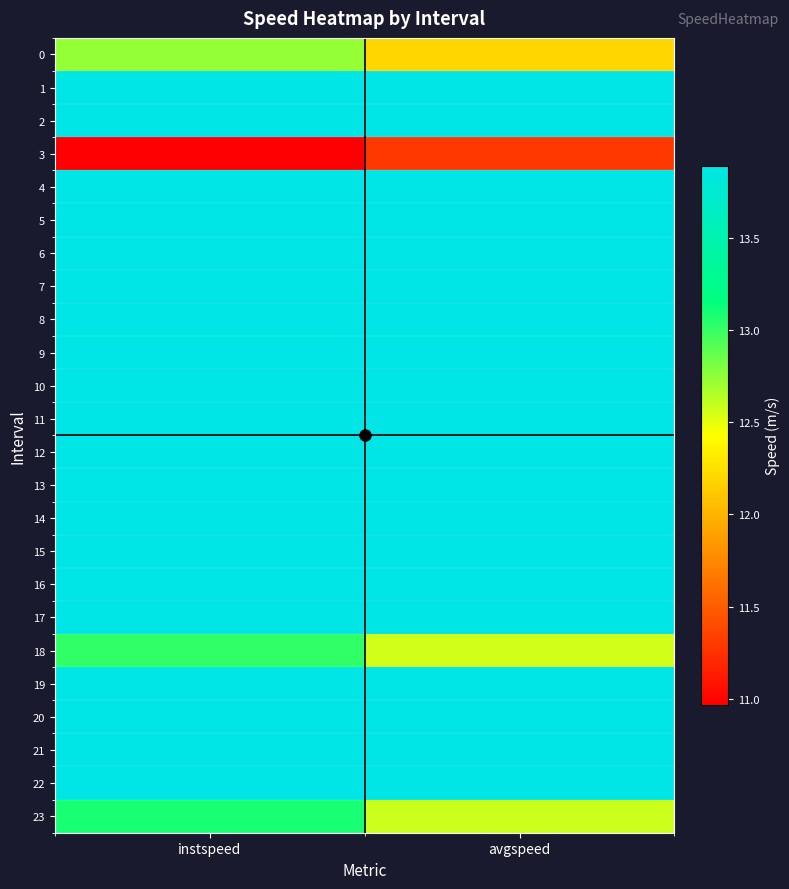

At how many categories does at least one series exceed 13?

2